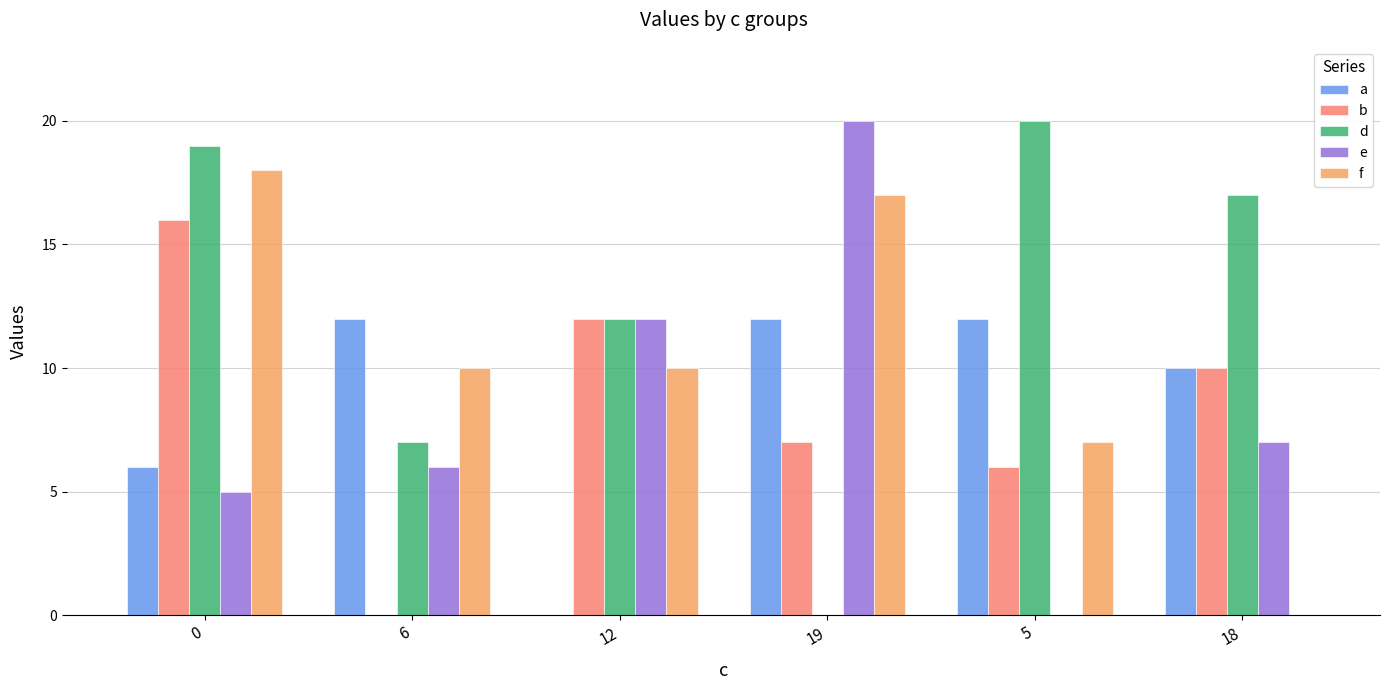

Read the f value at 0.

18